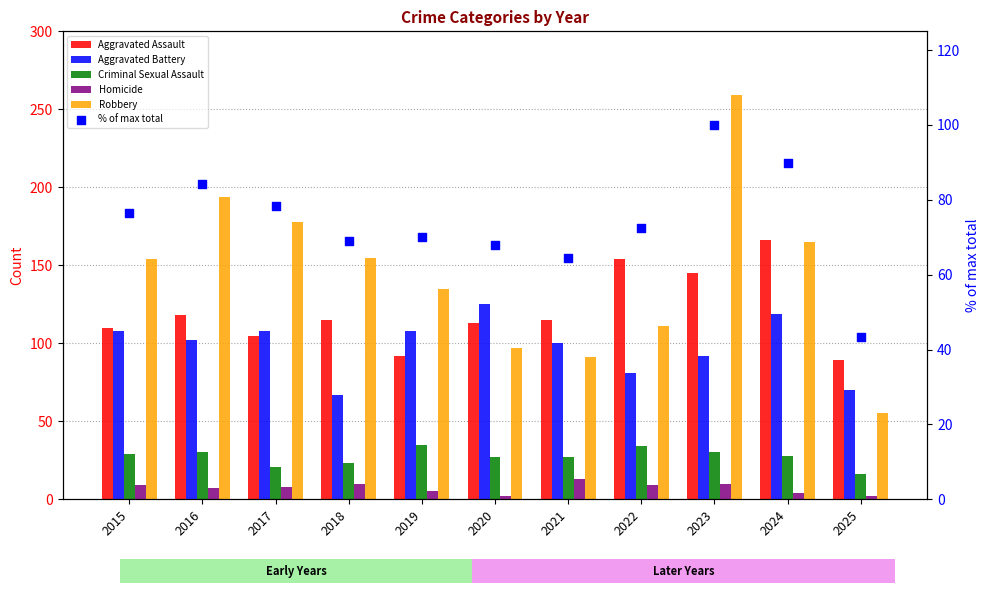

Which series contains the highest Y value?

Robbery